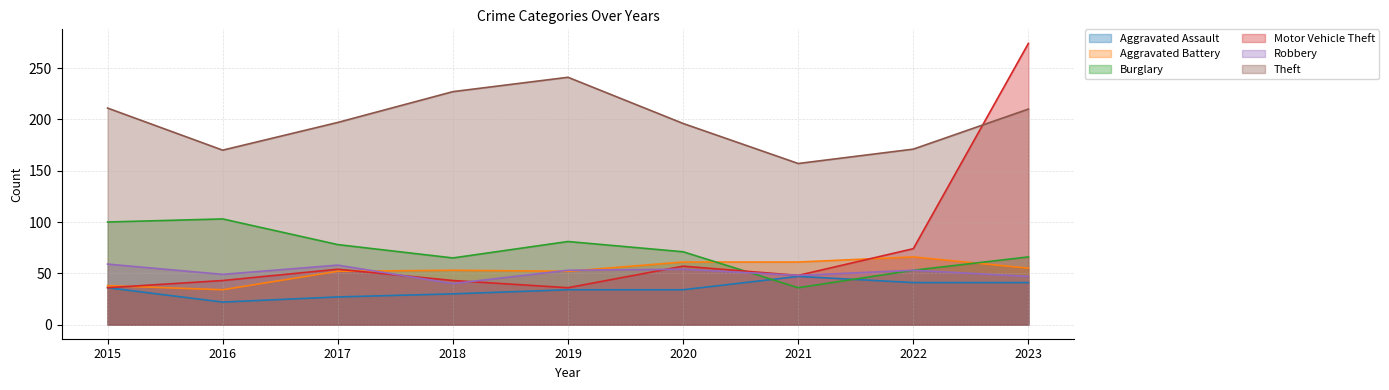

What is the minimum value for Burglary?

36